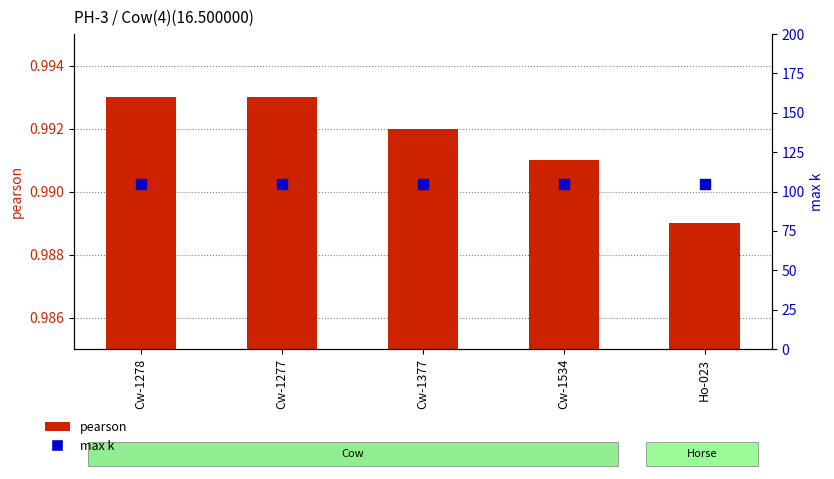

Which series reaches the maximum Y coordinate?

max k